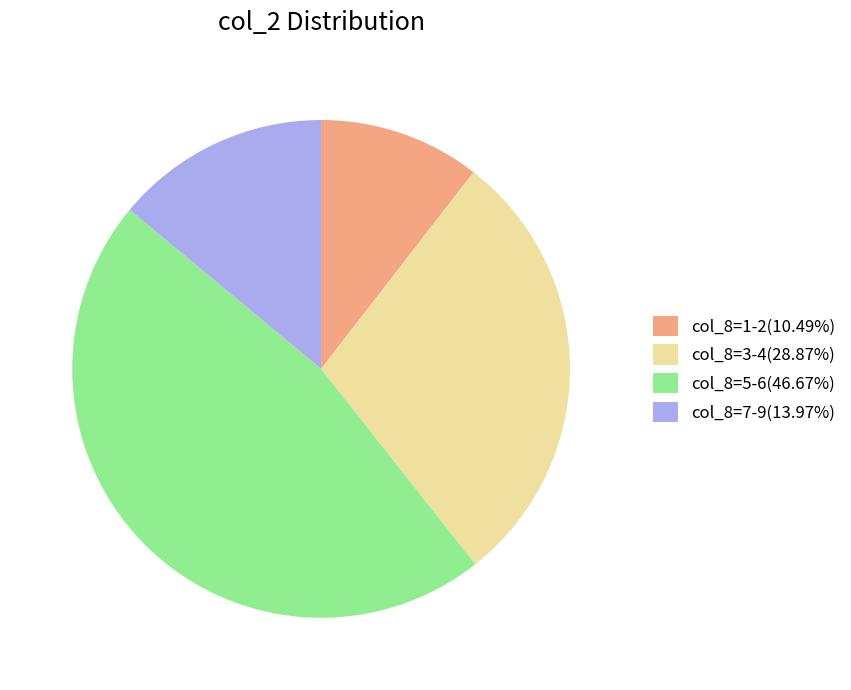

Combined, do col_8=5-6(46.67%) and col_8=7-9(13.97%) account for over 50%?

Yes